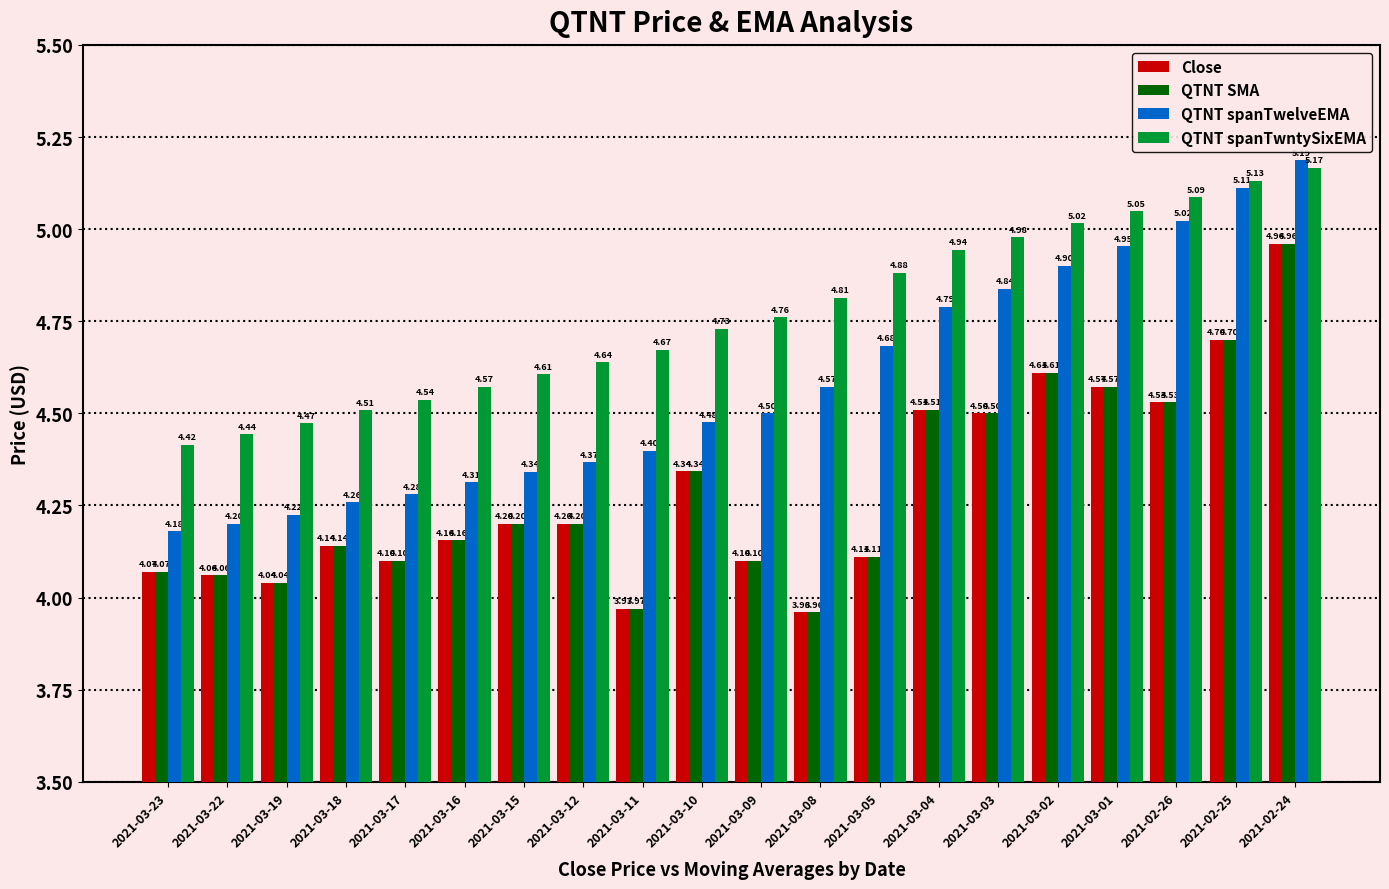

What is the sum of all QTNT SMA values?

85.8